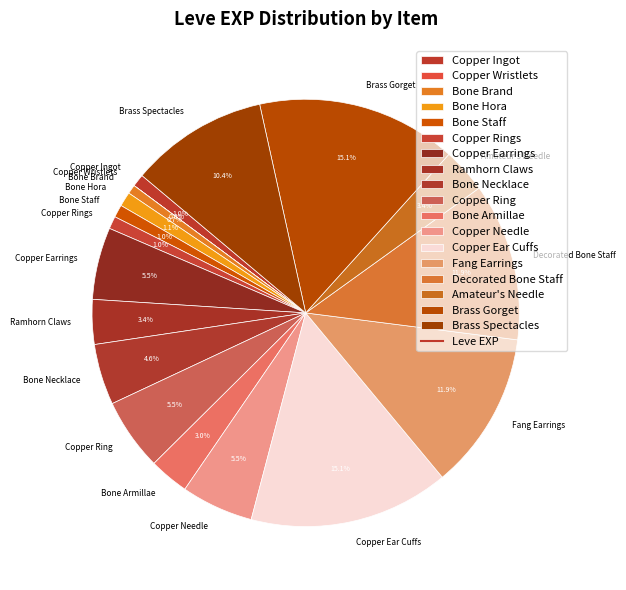

Is it true that Copper Ring is 18% of the pie?

False